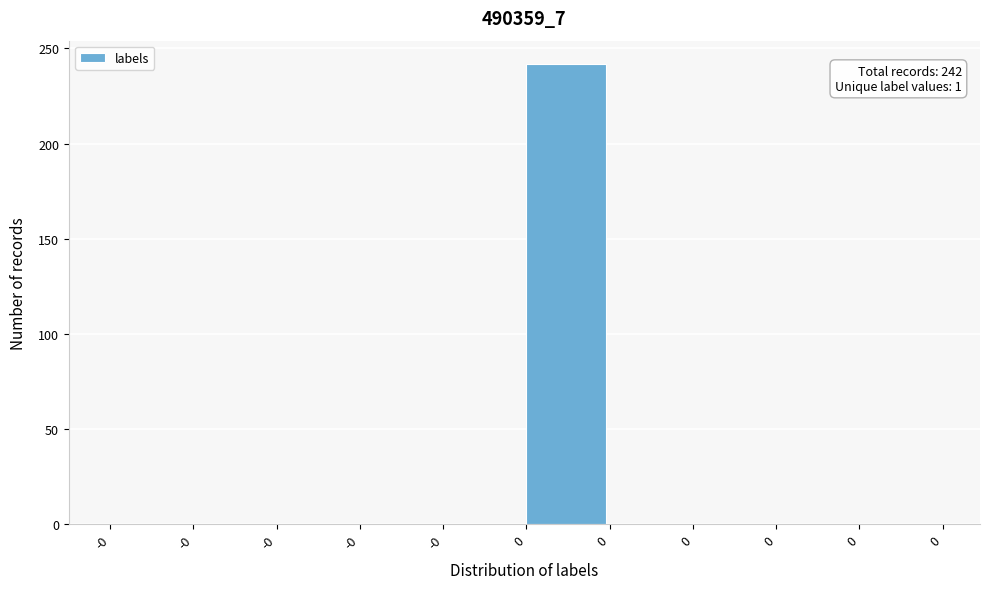

How many distinct data groups are displayed?

1